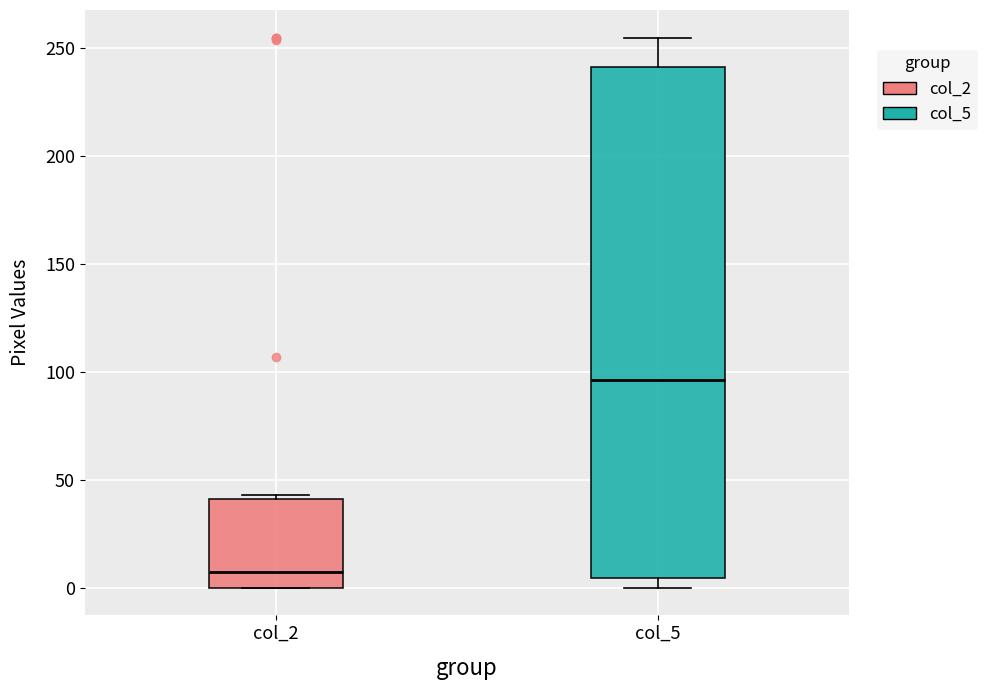

Where is the upper edge of the box for col_5 on the y-axis? The values are not printed on the chart, so give them approximately, as read against the axis.

240